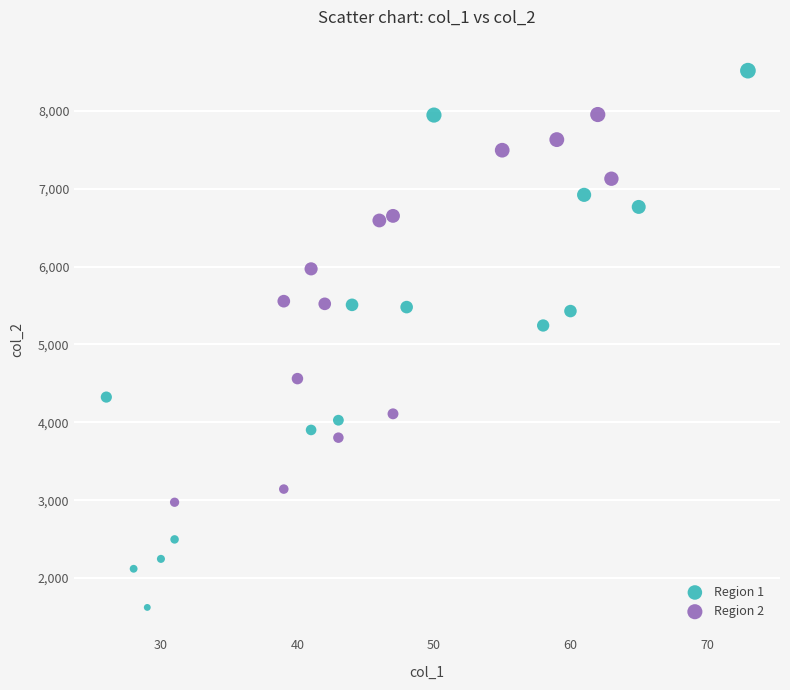

Which series contains the highest Y value?

Region 1